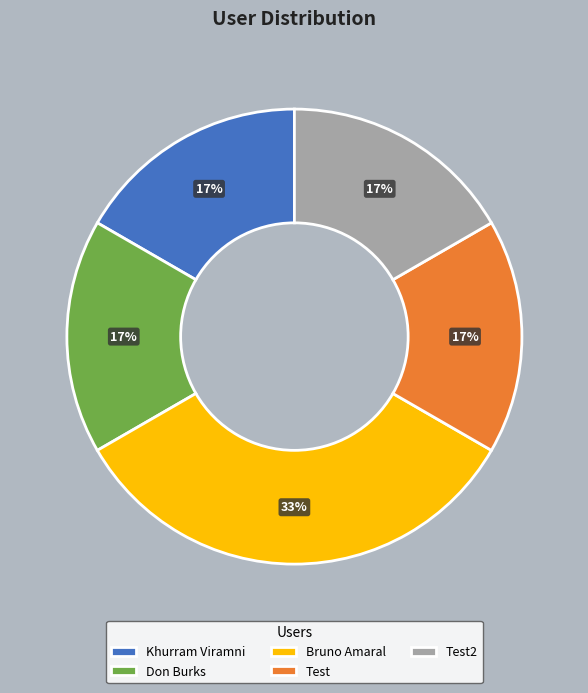

Is it true that Test is 29% of the pie?

False